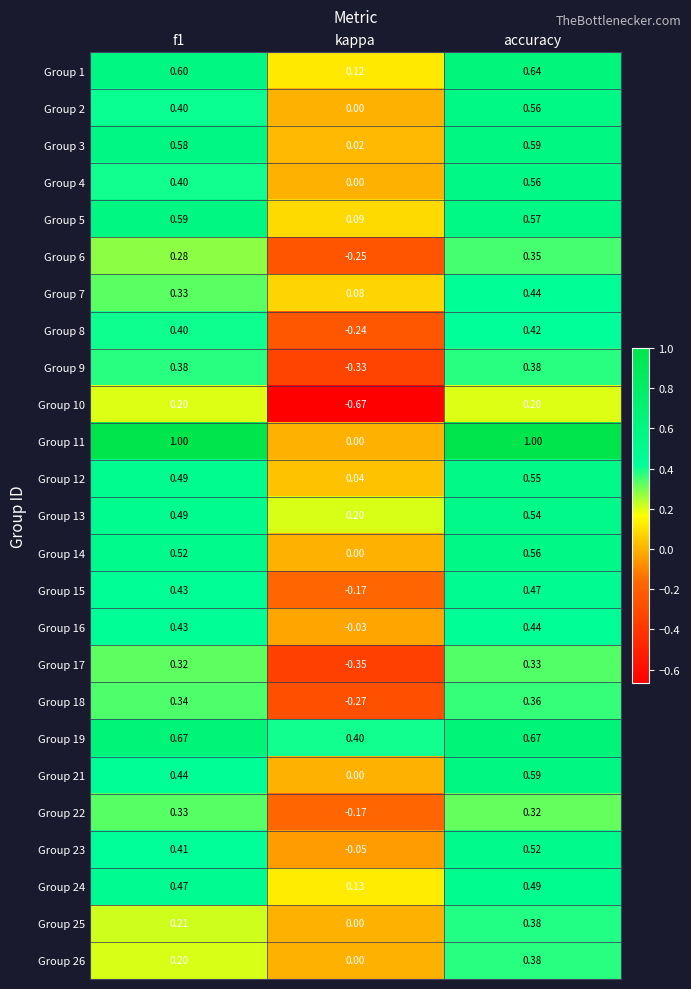

Is the value of Group 24 at kappa greater than the value of Group 3 at accuracy?

No